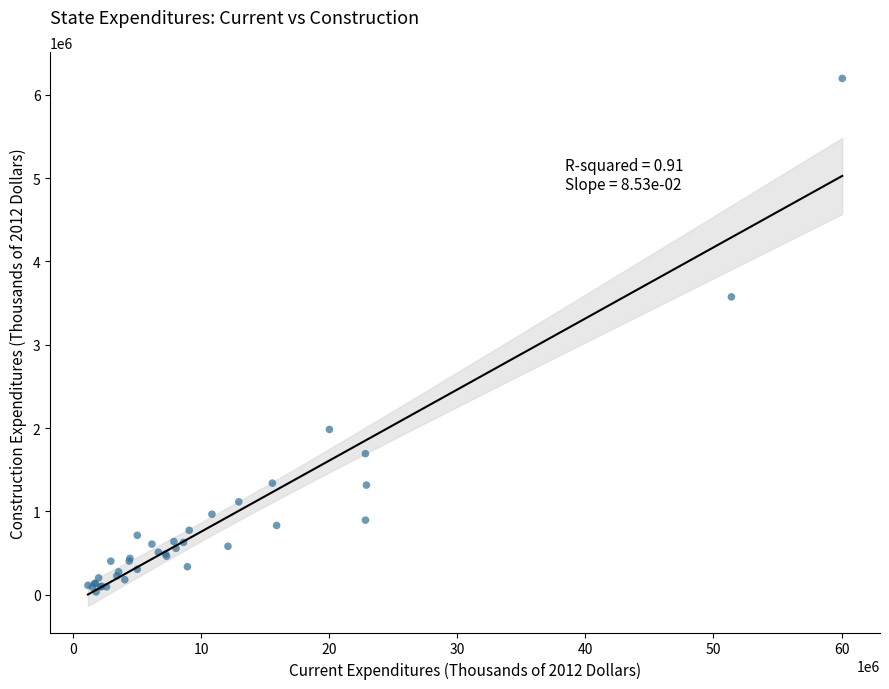

What Y value in the scatter plot is closest to 3114038?

3573940